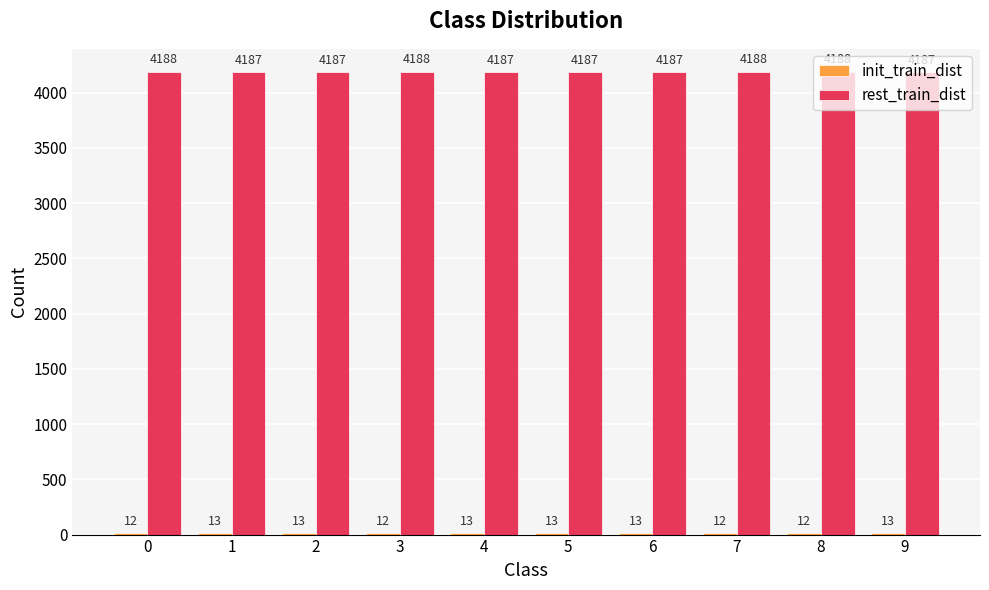

How many values in the rest_train_dist series exceed 4187?

4